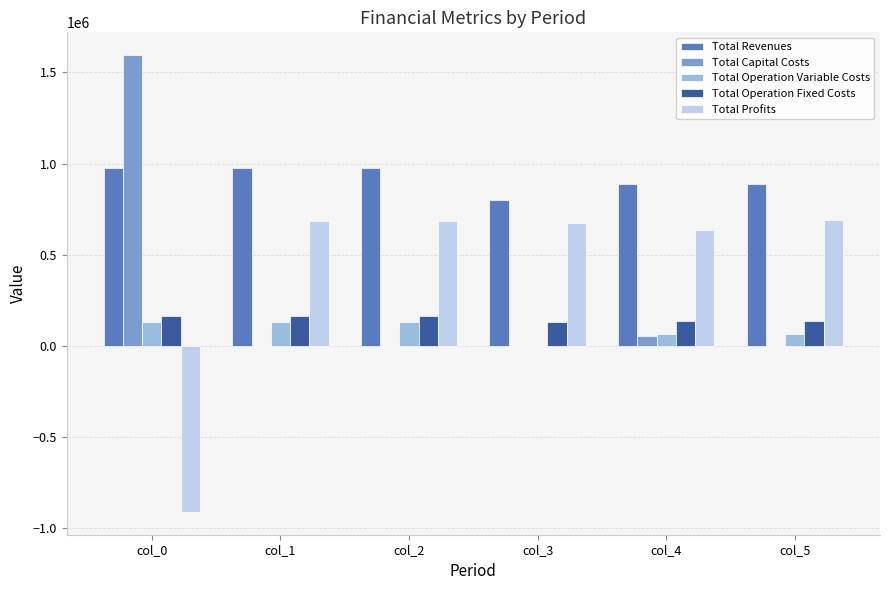

Does the chart contain stacked bars?

No